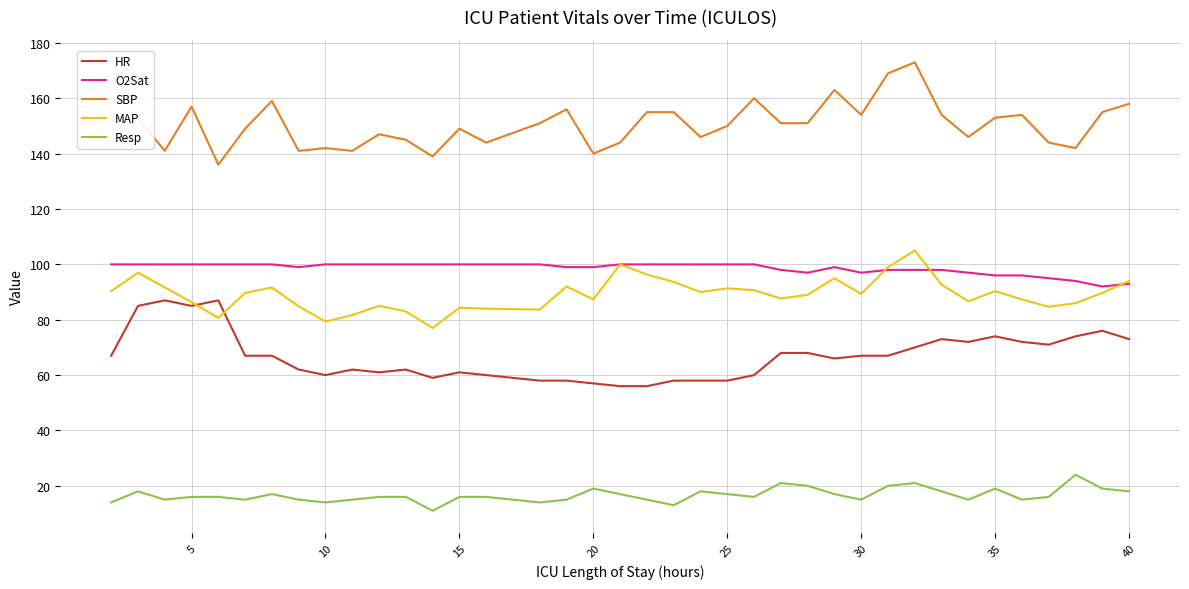

True or false: O2Sat and HR cross at least once.

False